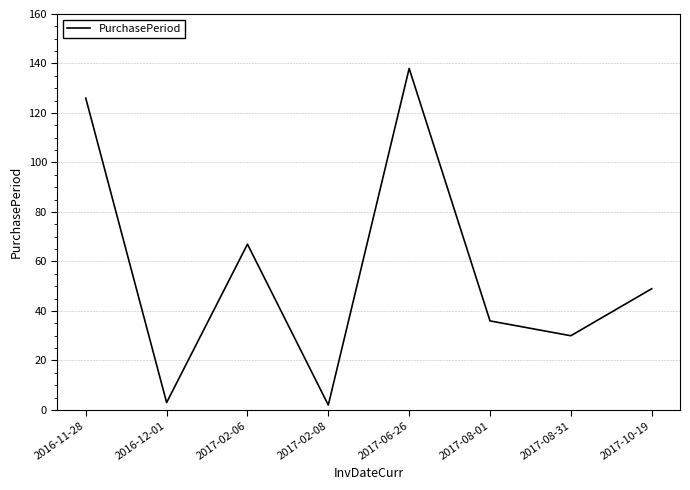

What is the sum of the values at 2017-02-06 and 2016-12-01?

70